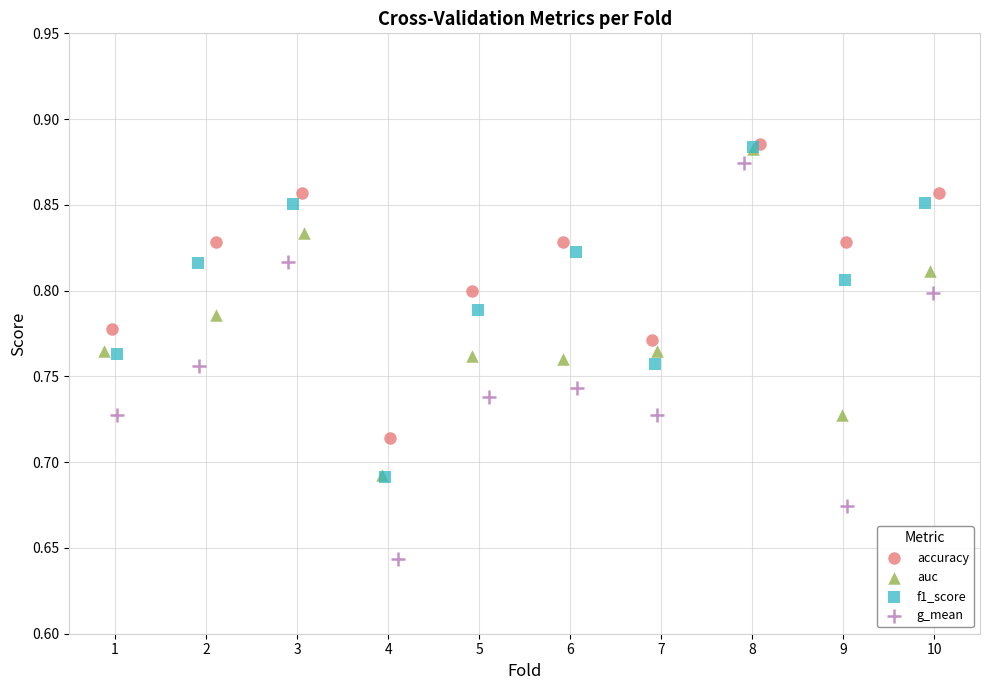

Which series has the largest Y range (max minus min)?

g_mean